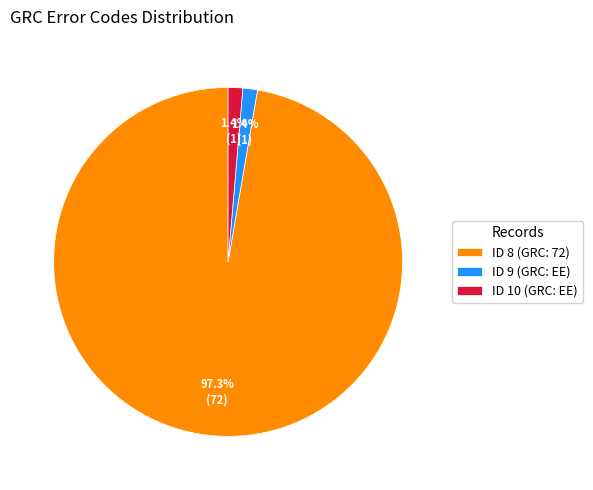

What is the largest slice in the pie chart?

ID 8 (GRC: 72)